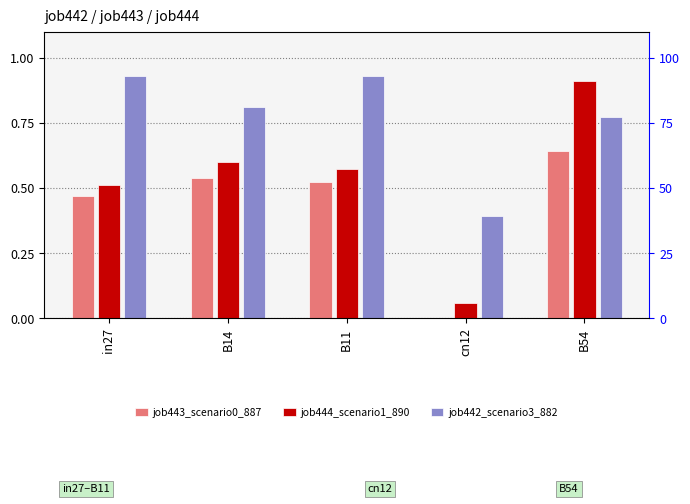

The job443_scenario0_887 series shows 0.6 at B54. True or false?

True